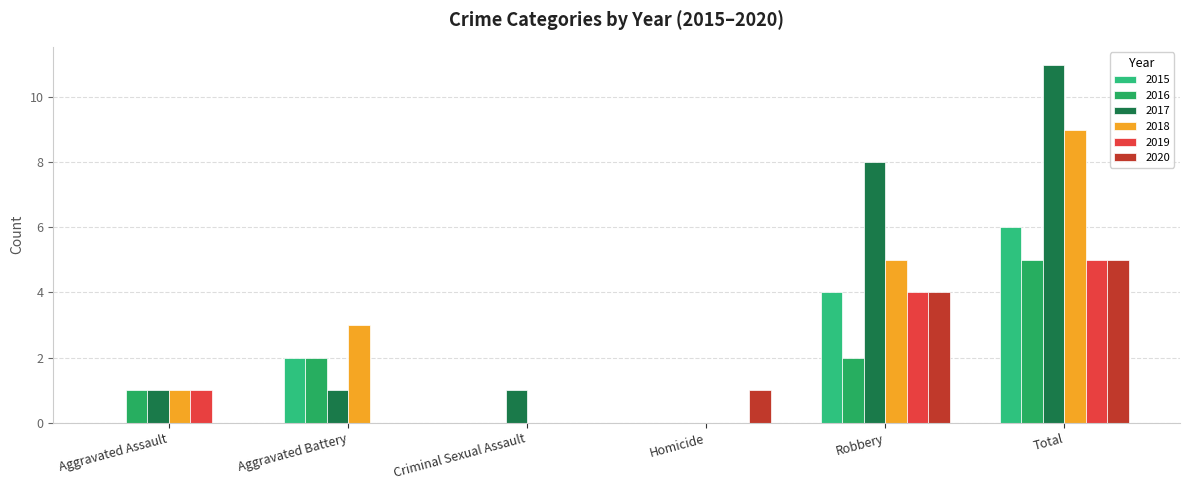

Between Criminal Sexual Assault and Aggravated Assault, which is larger?

Criminal Sexual Assault